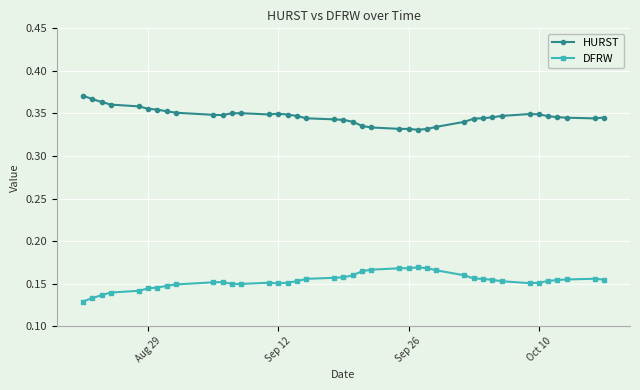

How many lines are shown in the chart?

2